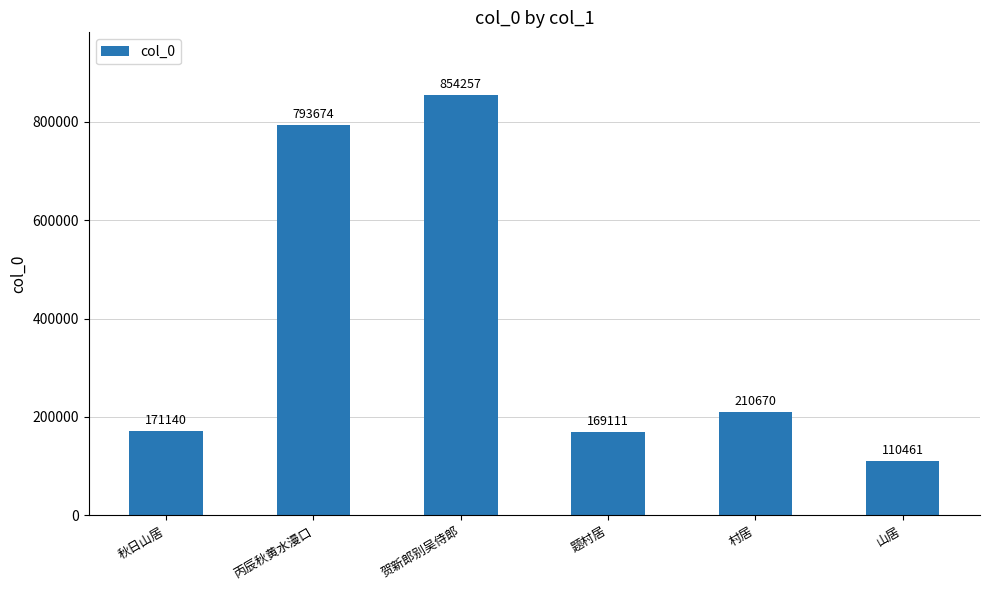

Reading left to right, transcribe all the data shown in this chart.

秋日山居=171140	丙辰秋黄水漫口=793674	贺新郎别吴侍郎=854257	题村居=169111	村居=210670	山居=110461